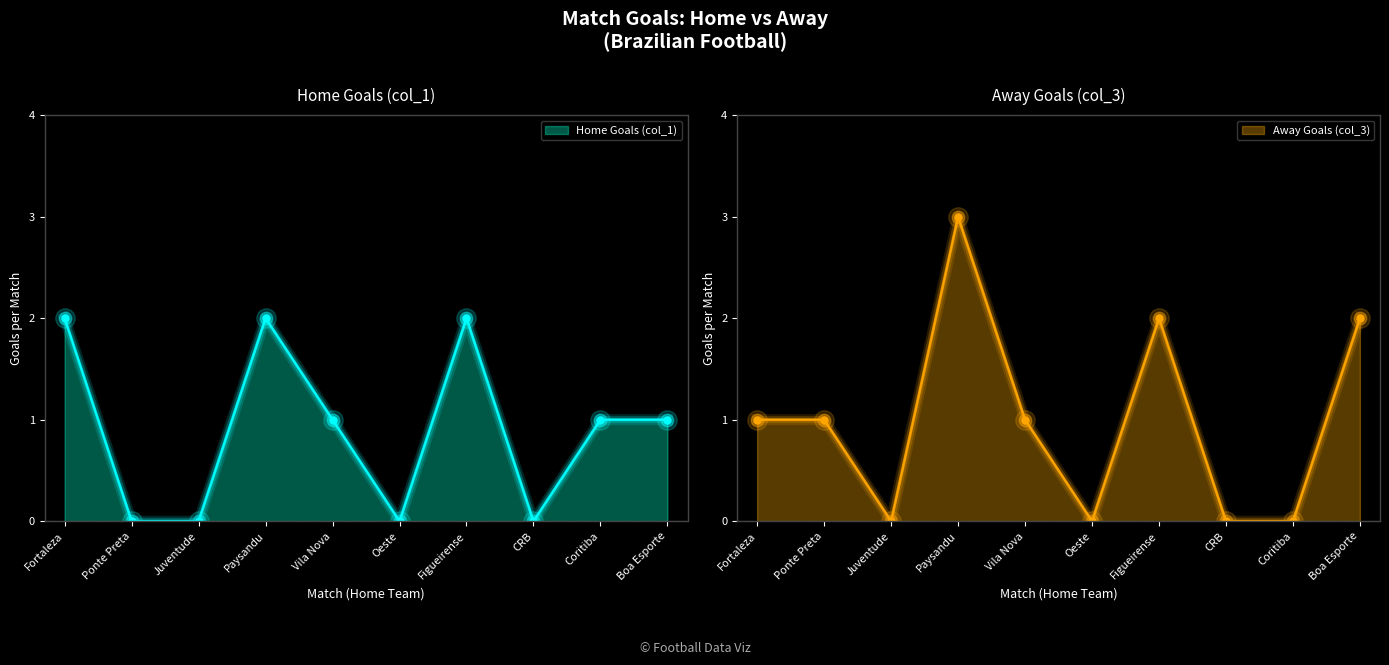

What is the maximum value for Away Goals (col_3)?

3